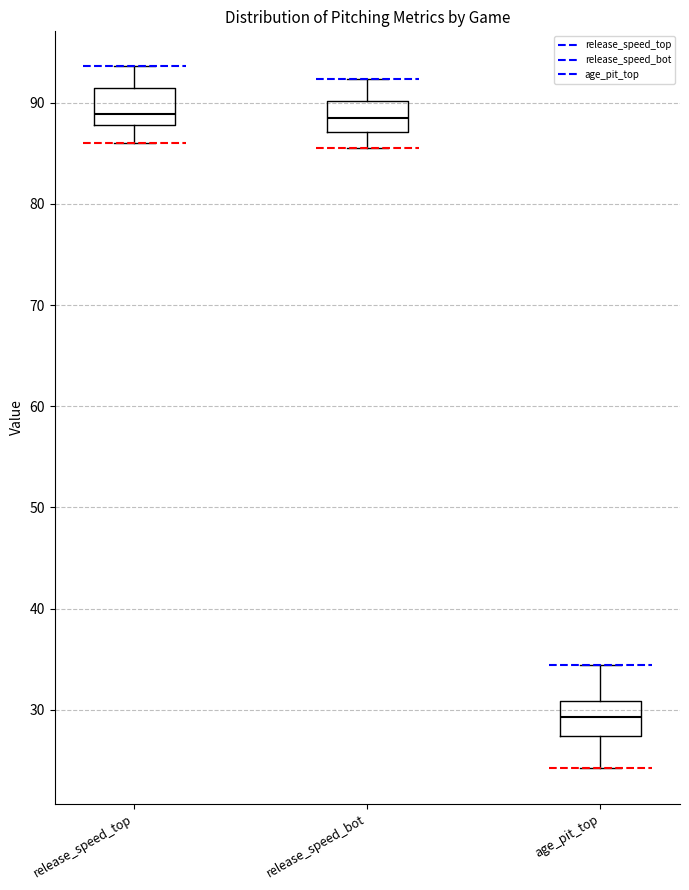

Reading left to right, transcribe this box plot: for each box, give where its median line is, the range the box spans, and where its two whiskers end, as read against the y-axis. The values are not printed on the chart, so give them approximately, as read against the axis.

release_speed_top: median 89, box 88 to 91, whiskers 86 to 94
release_speed_bot: median 89, box 87 to 90, whiskers 86 to 92
age_pit_top: median 29, box 27 to 31, whiskers 24 to 34